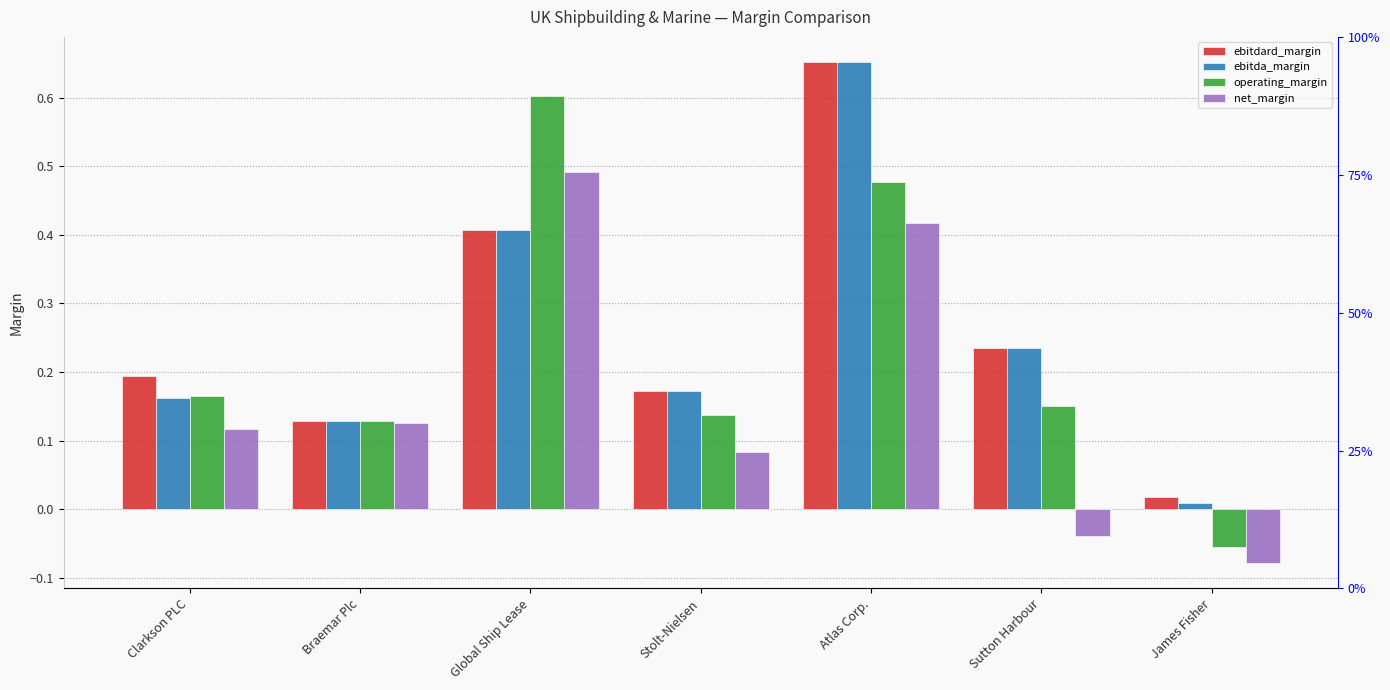

How many data points in net_margin are above 0?

5